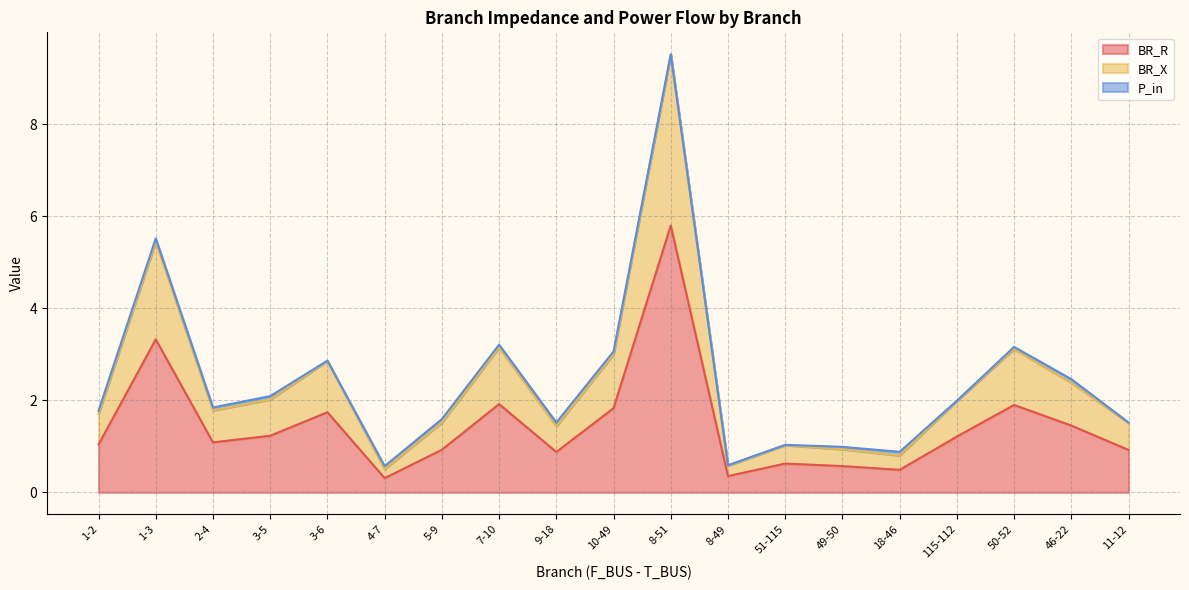

The BR_X series shows 0.8 at 18-46. True or false?

True